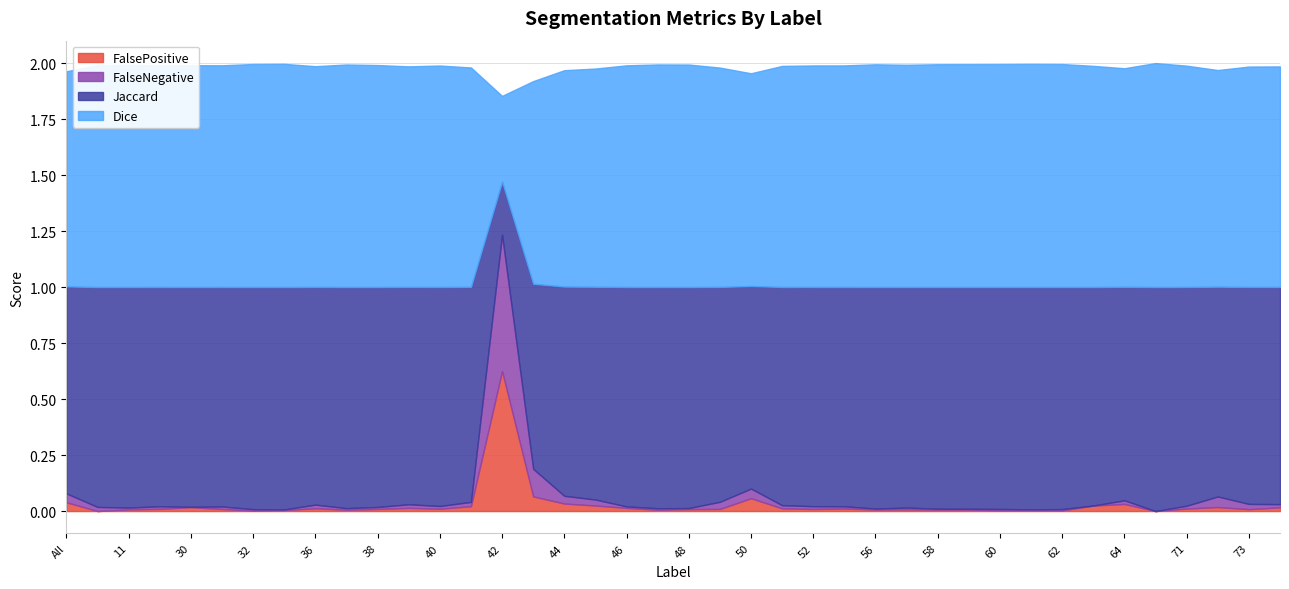

How many categories are shown in the chart?

40